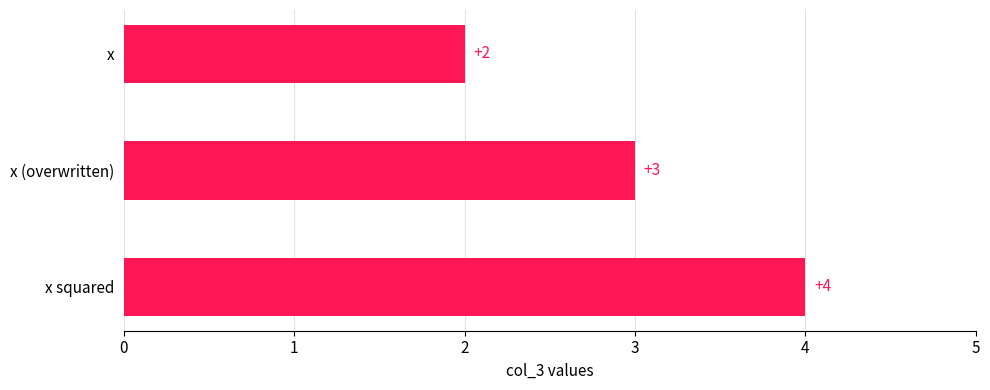

How many values are between 2 and 4?

3